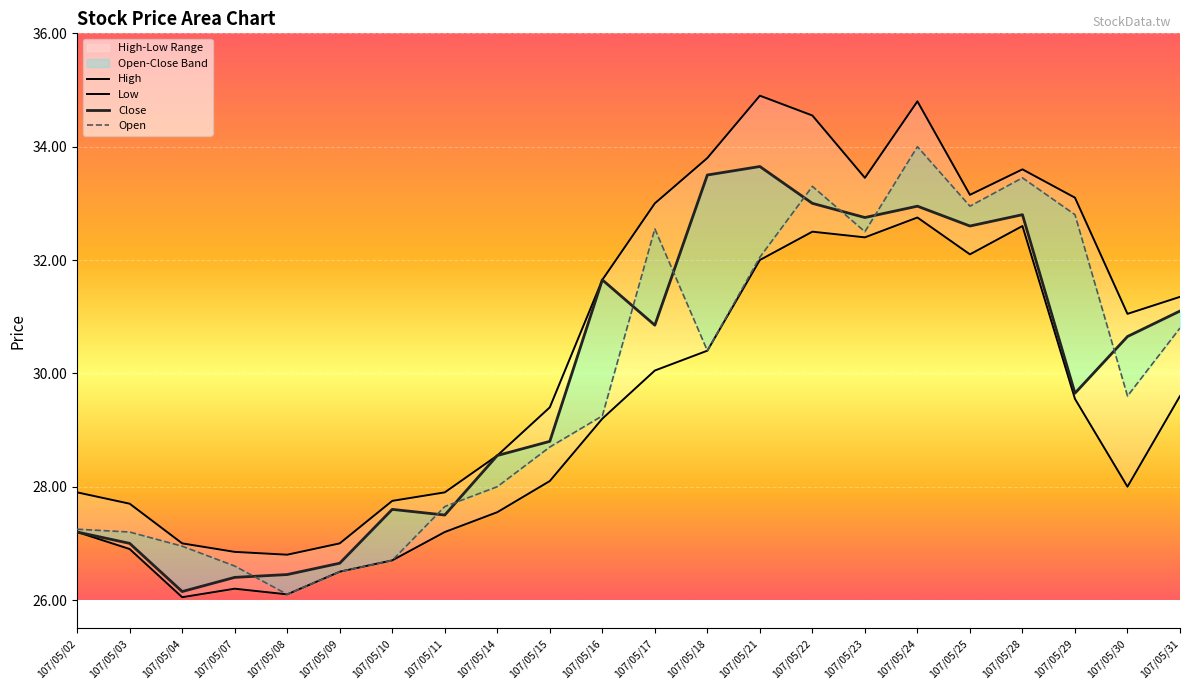

At which category is the sum across all series the highest?

107/05/24